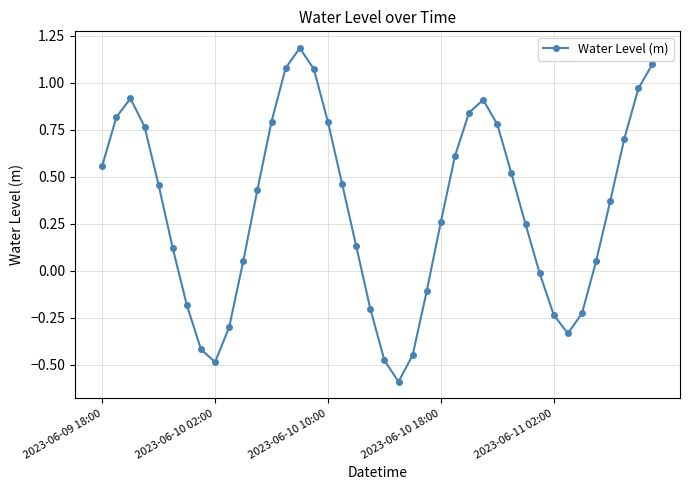

How many interior local peaks (higher than both neighbors) does the data have?

3